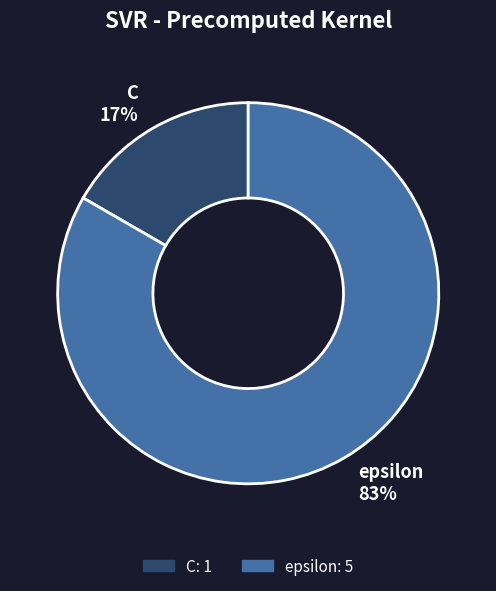

Does any single category account for the majority?

Yes